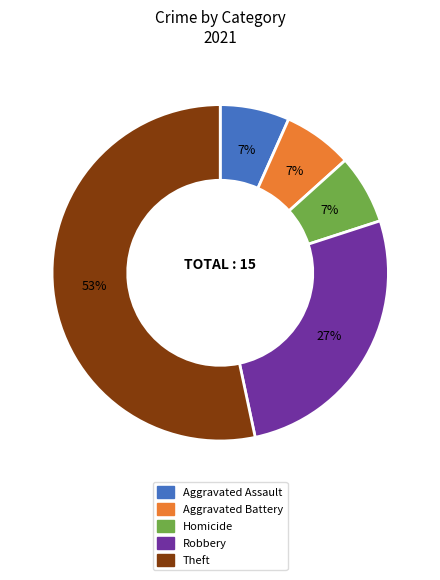

Does any single category account for the majority?

Yes